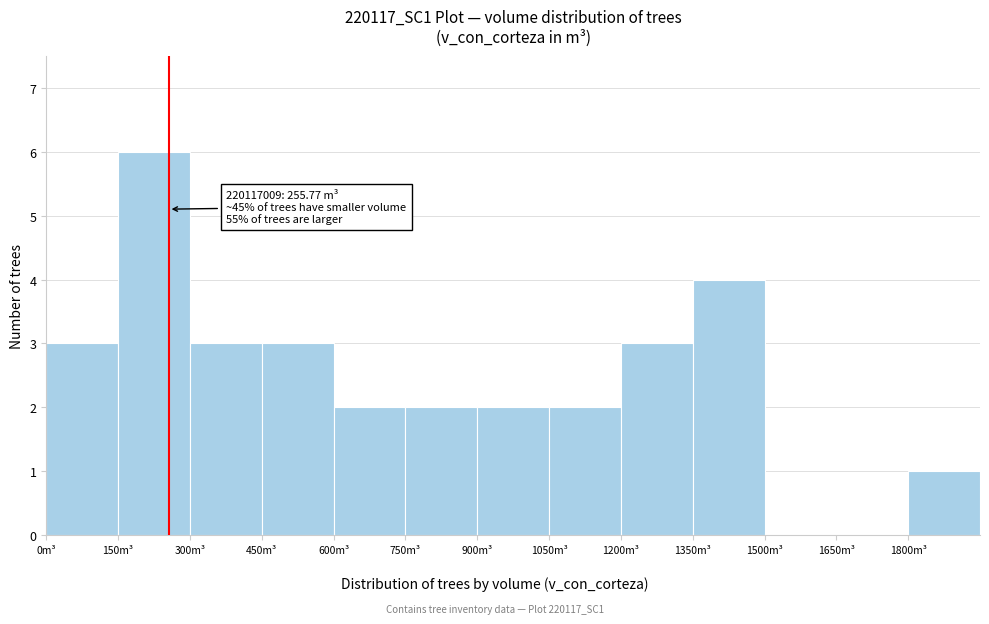

Over which range of the x-axis is the bar tallest?

150 to 300